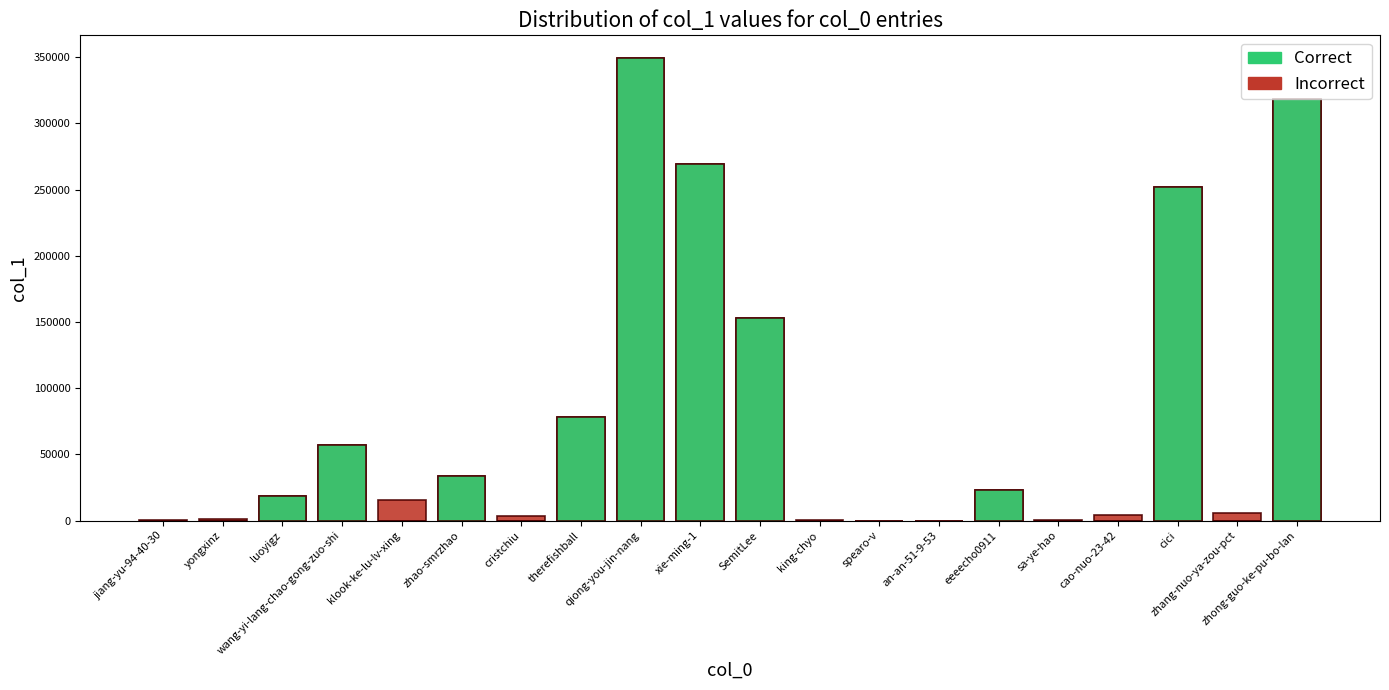

At which label does Correct reach its minimum?

jiang-yu-94-40-30